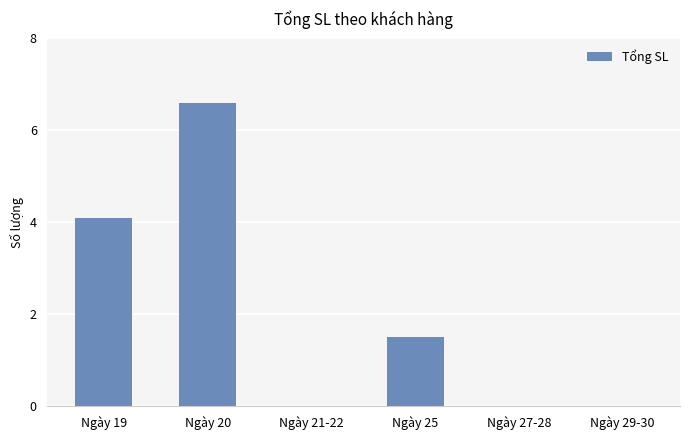

Count the number of data series in this chart.

1